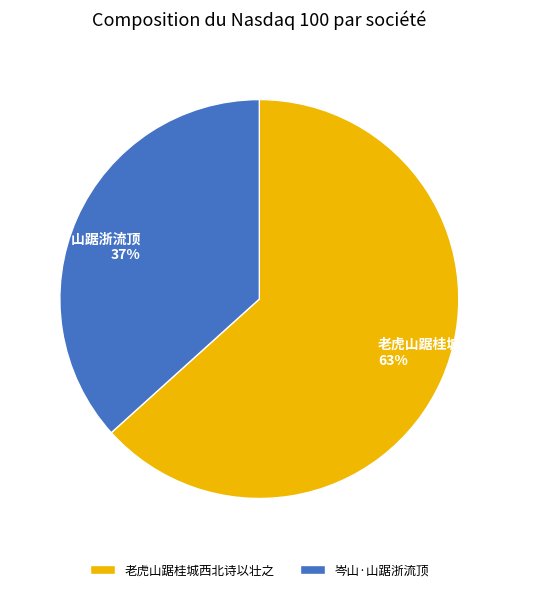

What is the ratio of the value at 岑山·山踞浙流顶 to the value at 老虎山踞桂城西北诗以壮之?

0.6